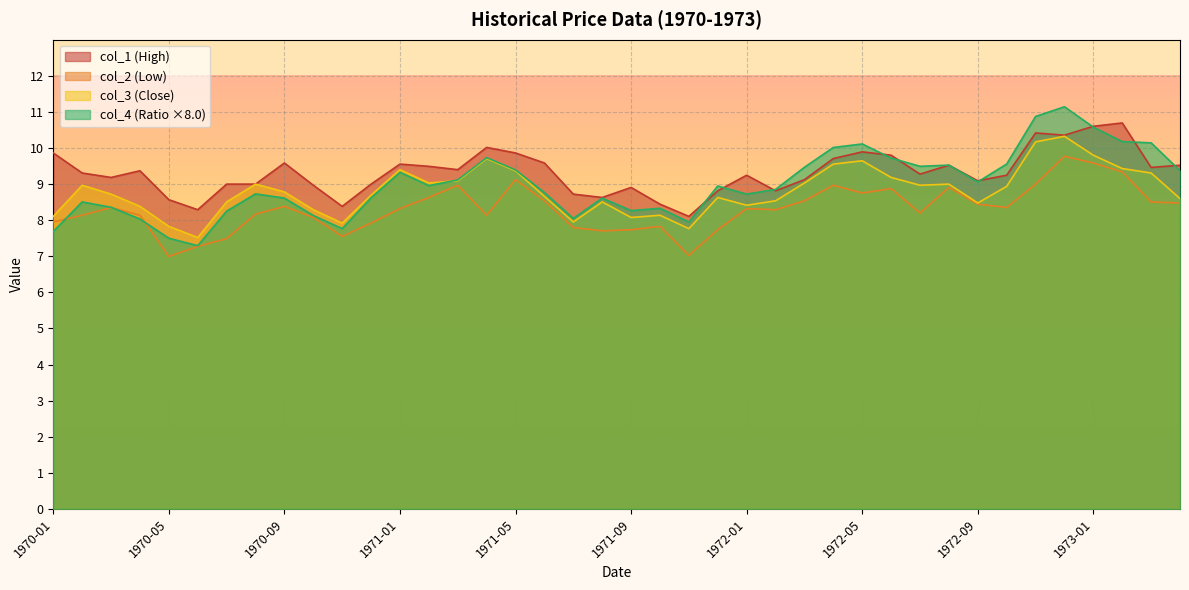

Rank the series at 1971-07 from highest to lowest value.

col_1, col_4, col_3, col_2